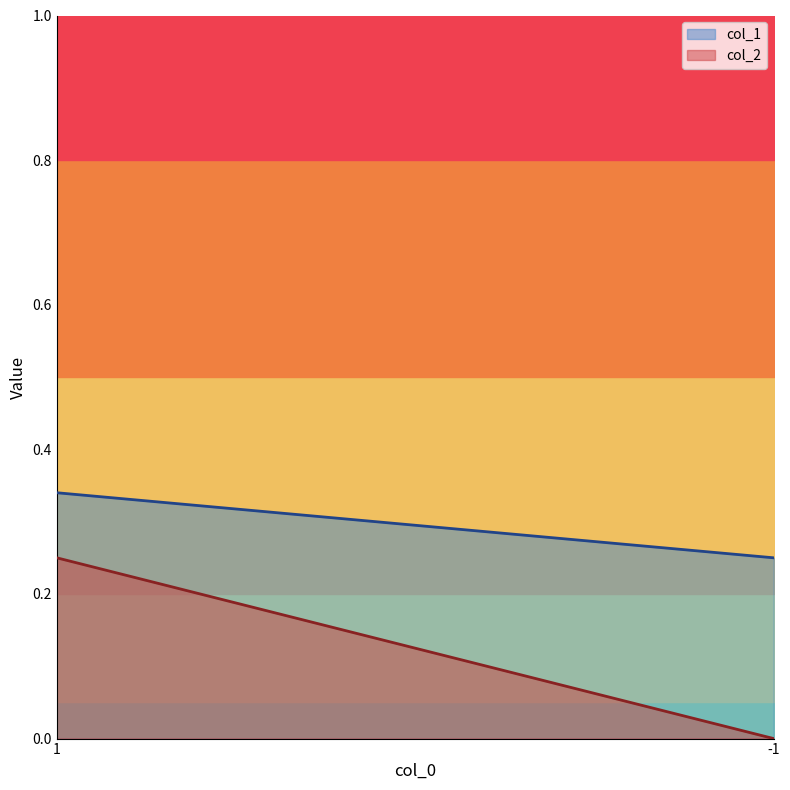

Is the value of col_2 at 1 greater than the value of col_1 at -1?

No